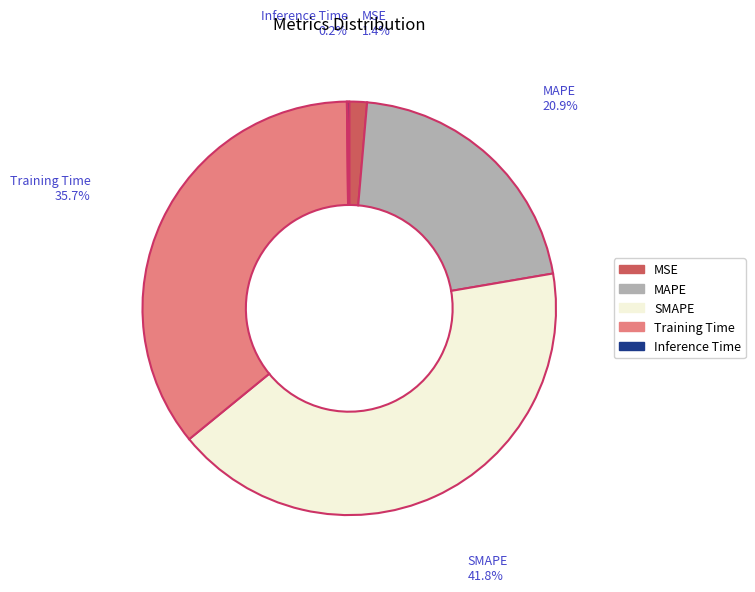

Approximately how many times larger is the value at MAPE compared to SMAPE?

0.5